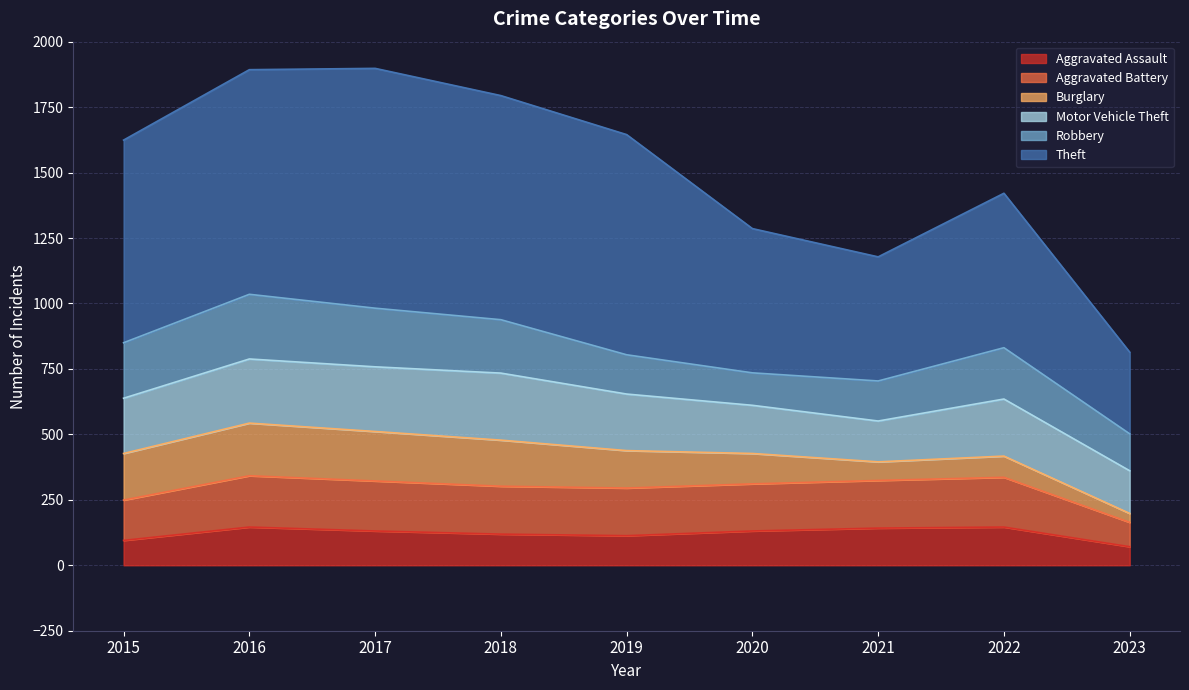

The Aggravated Assault series shows 142 at 2021. True or false?

True